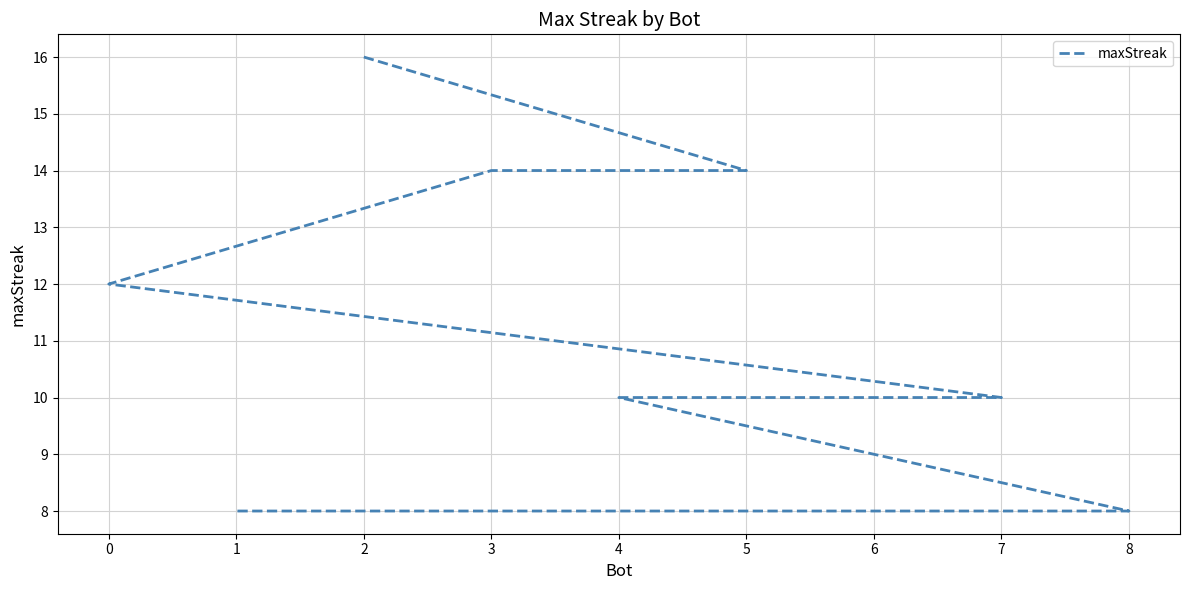

True or false: there are more than 0 points higher than both neighbors.

False